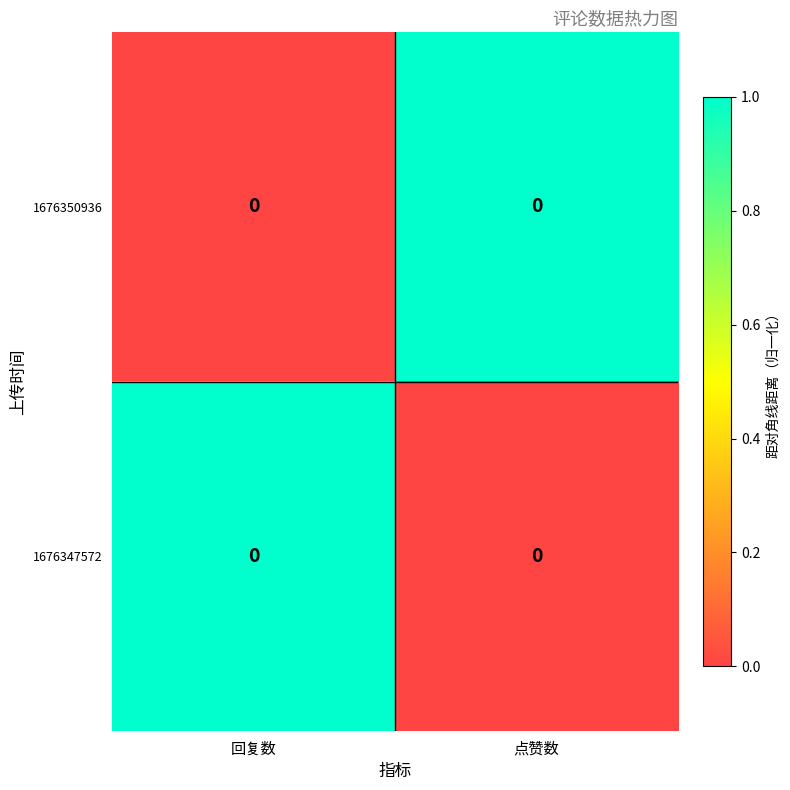

Between 点赞数 and 回复数, which is larger?

点赞数